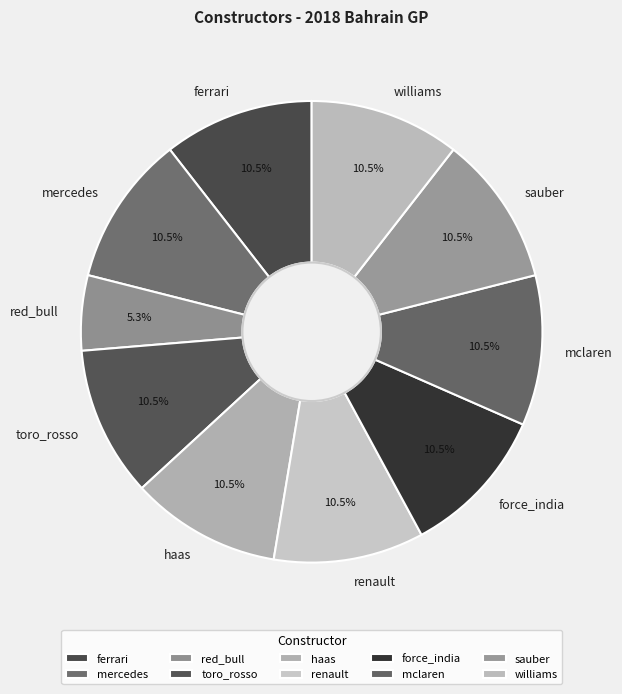

Do ferrari and mclaren together represent more than half of the pie?

No